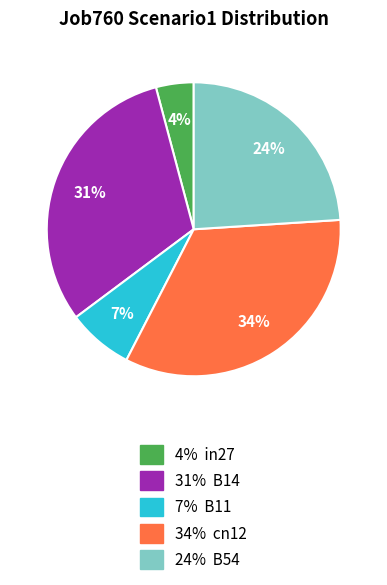

The 31% B14 slice represents 31% of the pie. True or false?

True